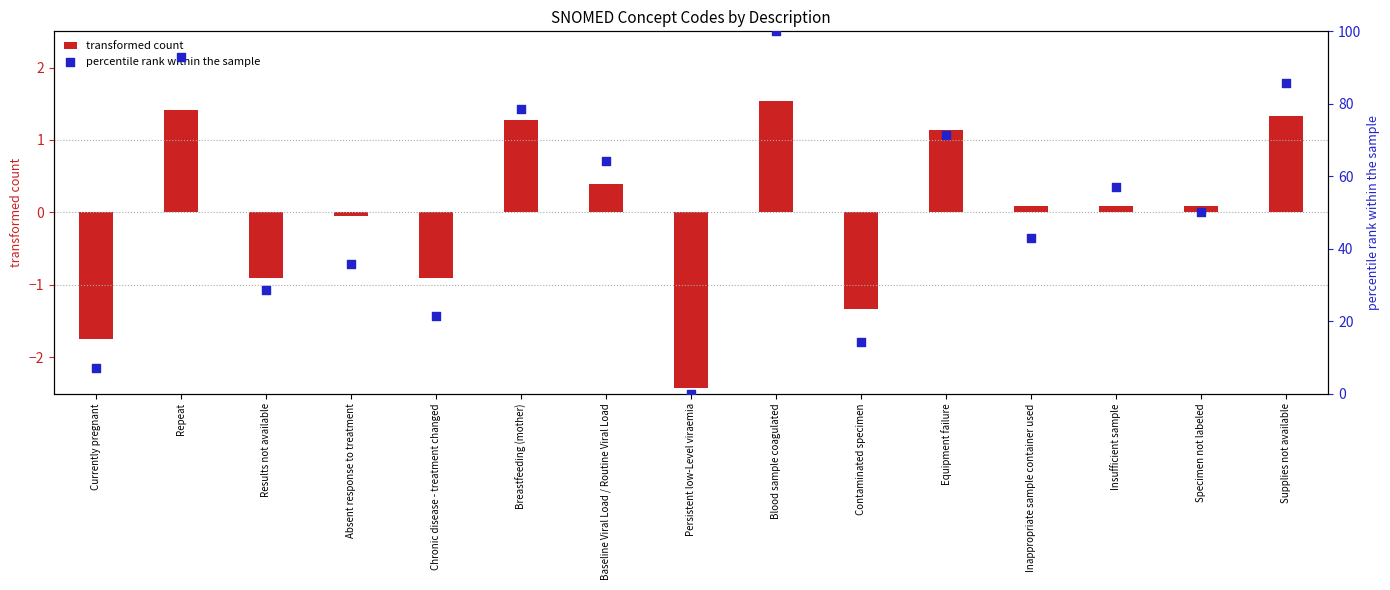

Which series reaches the minimum Y coordinate?

transformed count